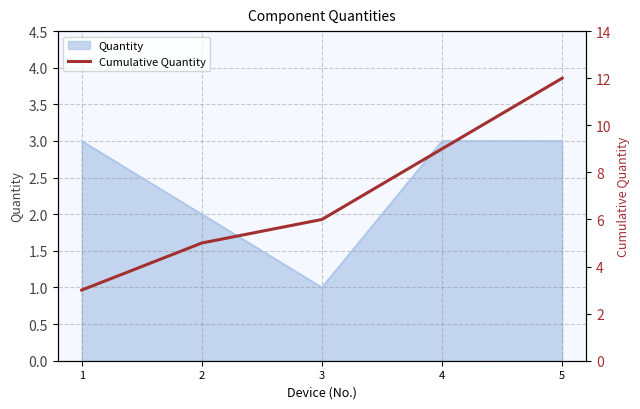

List the labels in order of value, largest first.

5, 4, 3, 2, 1